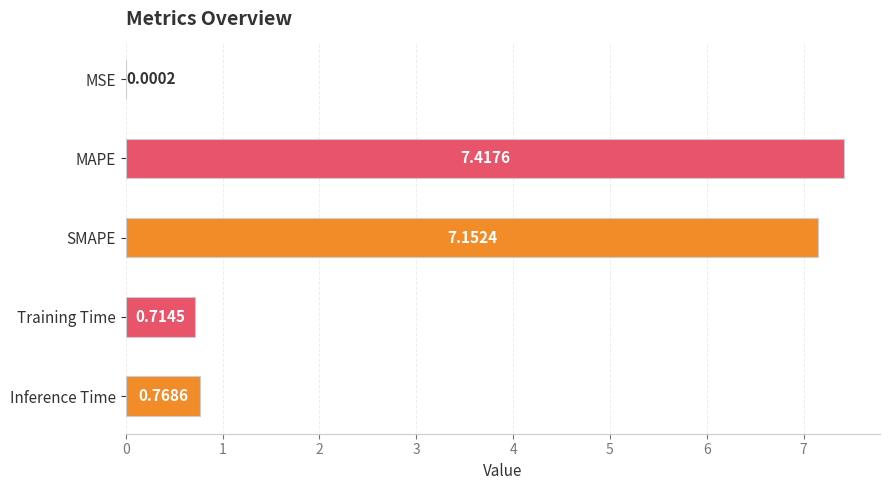

What is the greatest value displayed?

7.4